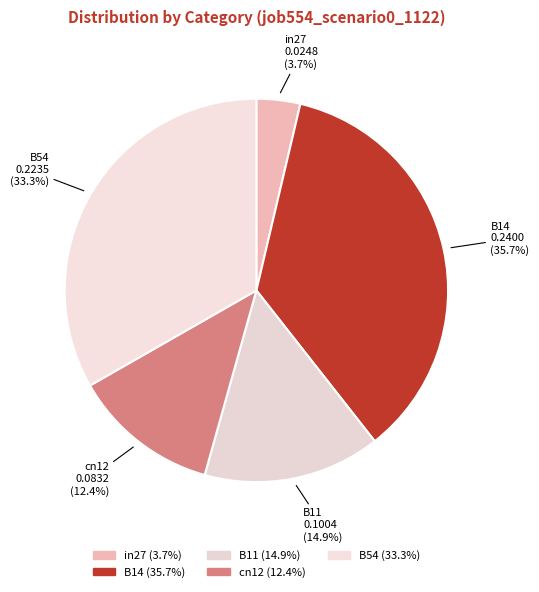

How many slices are in this pie chart?

5